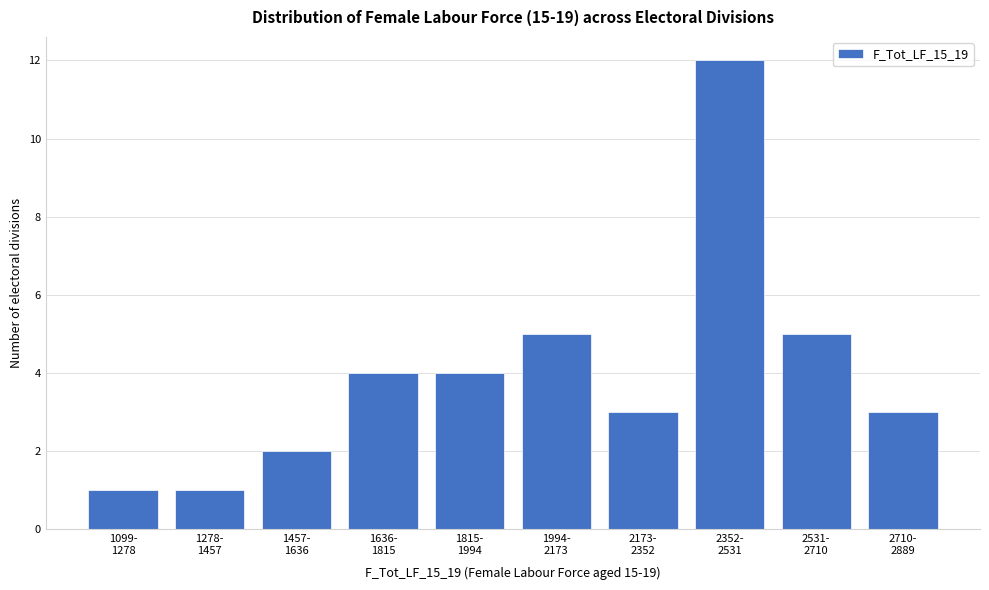

Reading left to right, what are all the values shown in this chart?

1	1	2	4	4	5	3	12	5	3